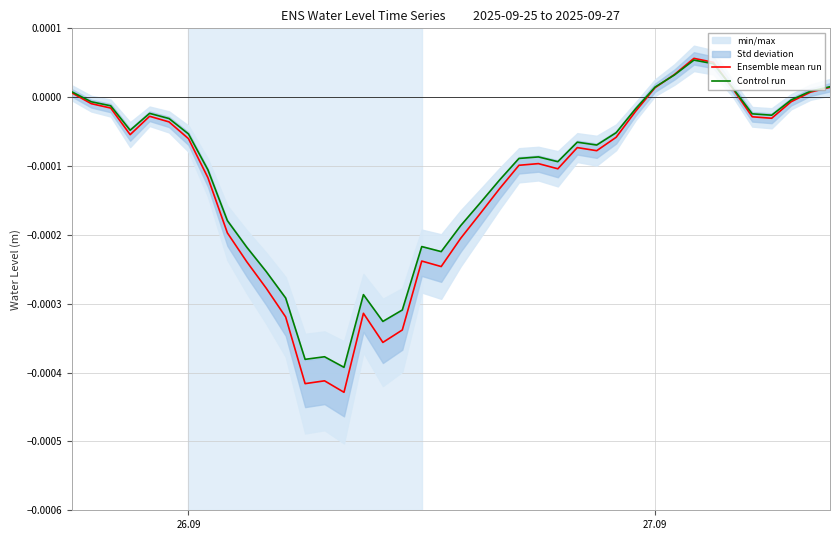

How many lines are shown in the chart?

2